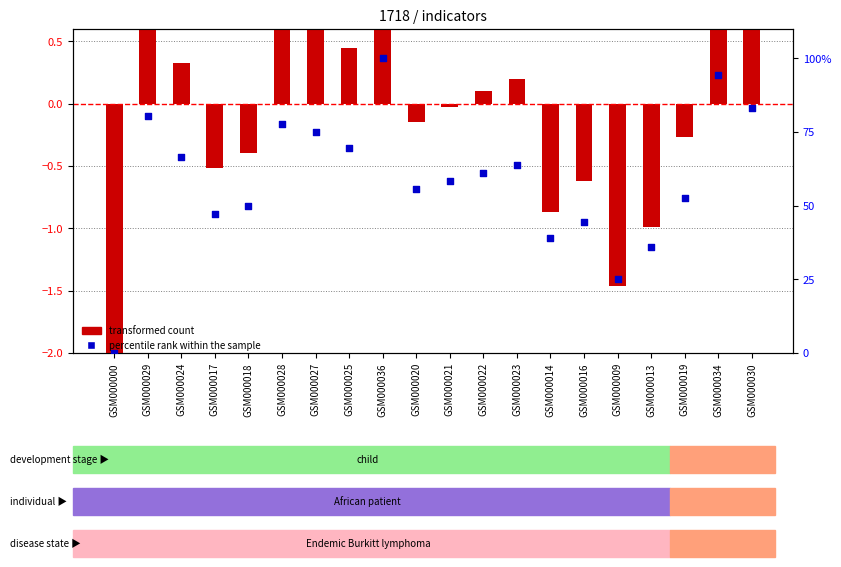

Which series reaches the maximum Y coordinate?

percentile rank within the sample